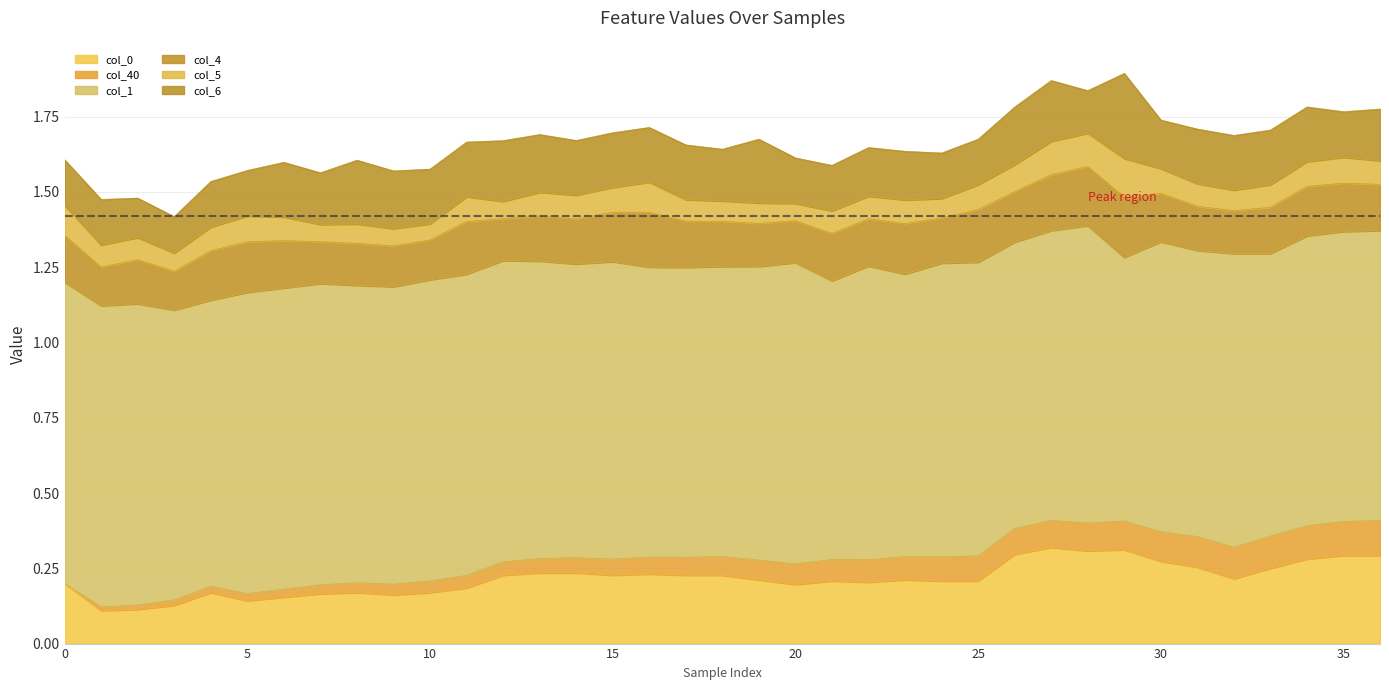

Reading left to right, transcribe all the data shown in this chart.

col_0: 0.2	0.1	0.1	0.1	0.2	0.1	0.2	0.2	0.2	0.2	0.2	0.2	0.2	0.2	0.2	0.2	0.2	0.2	0.2	0.2	0.2	0.2	0.2	0.2	0.2	0.2	0.3	0.3	0.3	0.3	0.3	0.3	0.2	0.2	0.3	0.3	0.3
col_40: 0.0	0.0	0.0	0.0	0.0	0.0	0.0	0.0	0.0	0.0	0.0	0.0	0.0	0.0	0.1	0.1	0.1	0.1	0.1	0.1	0.1	0.1	0.1	0.1	0.1	0.1	0.1	0.1	0.1	0.1	0.1	0.1	0.1	0.1	0.1	0.1	0.1
col_1: 1.0	1.0	1.0	1.0	1.0	1.0	1.0	1.0	1.0	1.0	1.0	1.0	1.0	1.0	1.0	1.0	1.0	1.0	1.0	1.0	1.0	0.9	1.0	0.9	1.0	1.0	1.0	1.0	1.0	0.9	1.0	1.0	1.0	0.9	1.0	1.0	1.0
col_4: 0.2	0.1	0.1	0.1	0.2	0.2	0.2	0.1	0.1	0.1	0.1	0.2	0.1	0.1	0.1	0.2	0.2	0.2	0.1	0.1	0.1	0.2	0.2	0.2	0.1	0.2	0.2	0.2	0.2	0.2	0.2	0.1	0.1	0.2	0.2	0.2	0.2
col_5: 0.1	0.1	0.1	0.1	0.1	0.1	0.1	0.1	0.1	0.1	0.1	0.1	0.1	0.1	0.1	0.1	0.1	0.1	0.1	0.1	0.1	0.1	0.1	0.1	0.1	0.1	0.1	0.1	0.1	0.1	0.1	0.1	0.1	0.1	0.1	0.1	0.1
col_6: 0.2	0.2	0.1	0.1	0.2	0.2	0.2	0.2	0.2	0.2	0.2	0.2	0.2	0.2	0.2	0.2	0.2	0.2	0.2	0.2	0.2	0.2	0.2	0.2	0.2	0.2	0.2	0.2	0.1	0.3	0.2	0.2	0.2	0.2	0.2	0.2	0.2